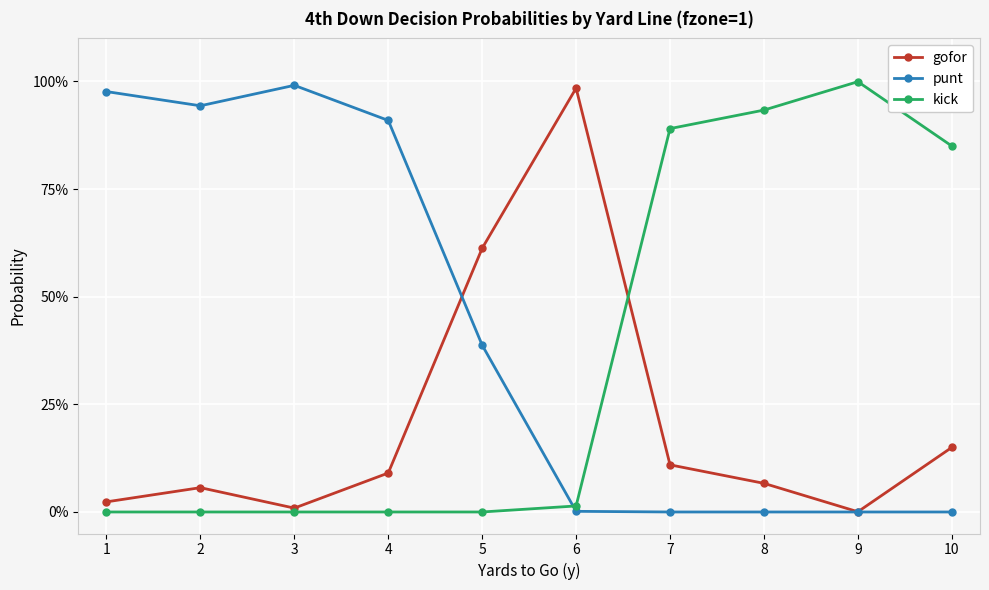

What is the sum of all punt values?

4.2